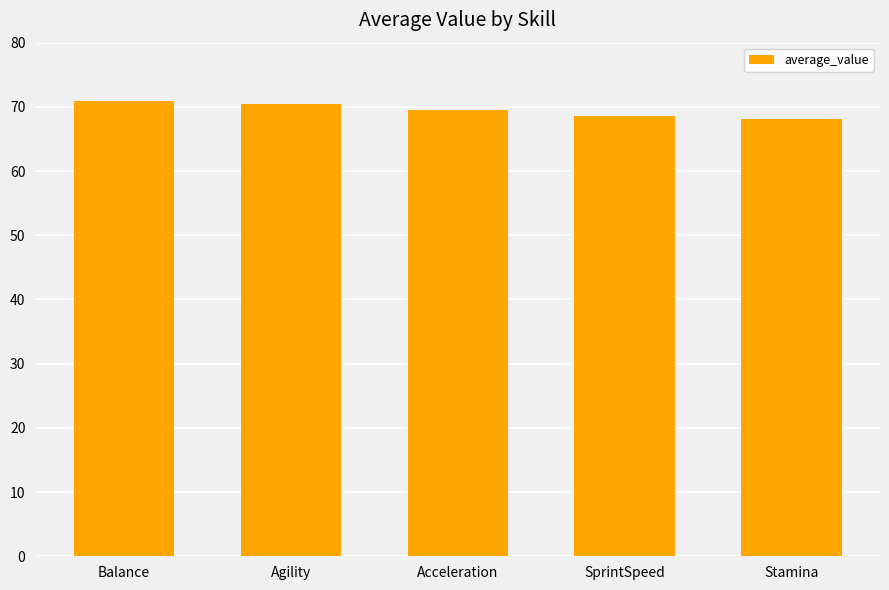

What is the sum of all values?

347.5